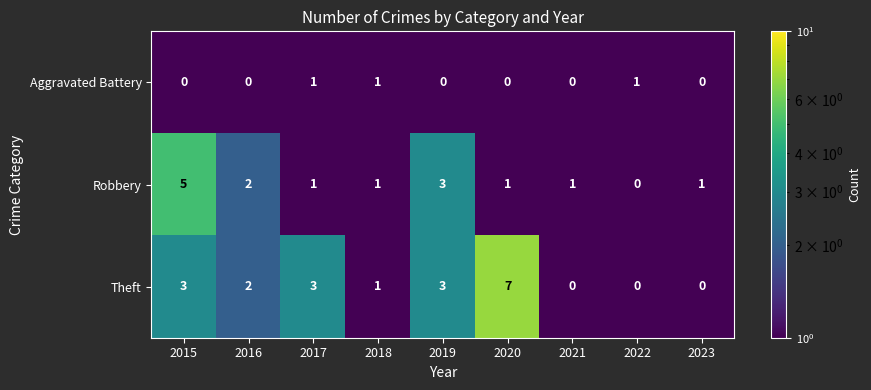

Count the Robbery values in the range 1 to 2.

6